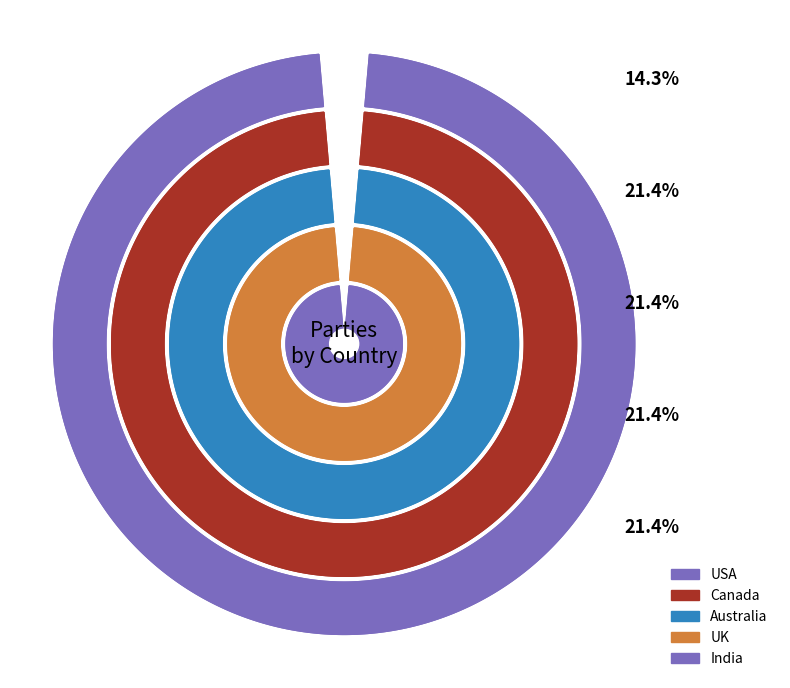

Which slice is the largest?

Canada